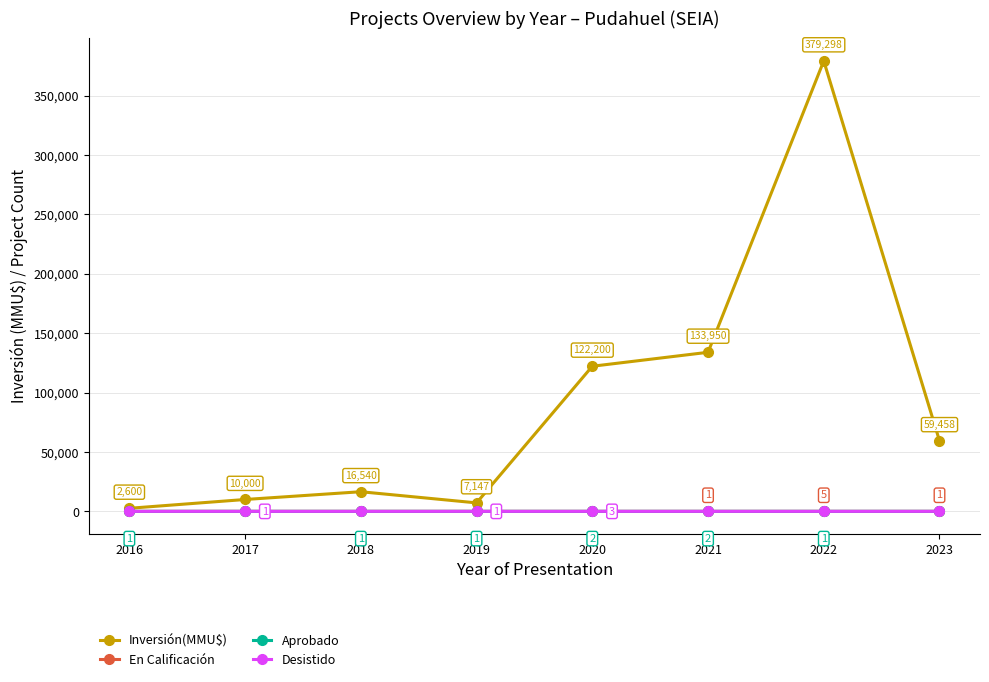

True or false: Desistido has more than 1 interior local peaks.

True